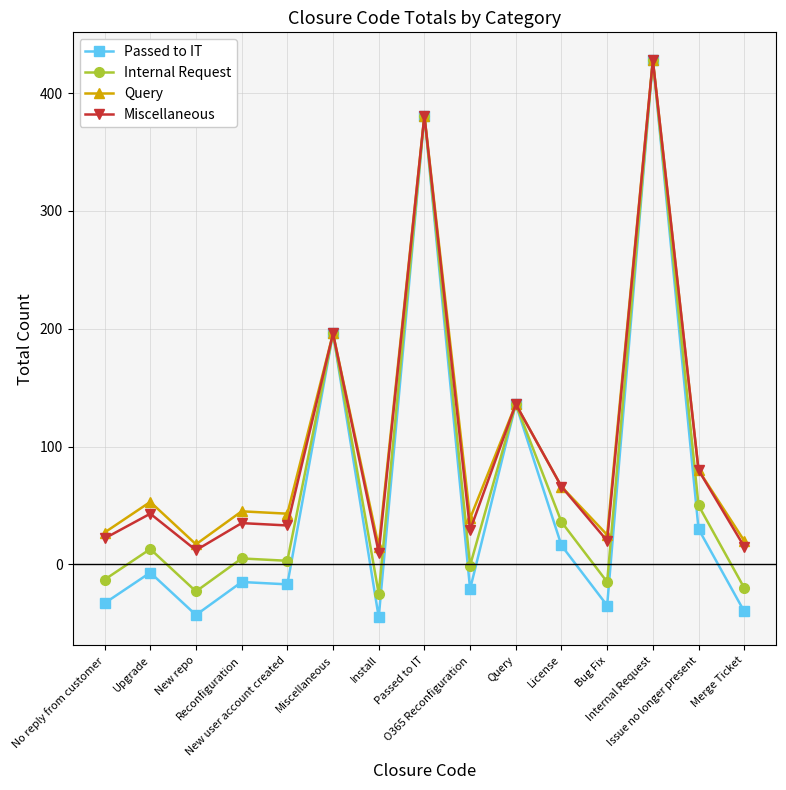

Is it true that Internal Request equals 79 at Issue no longer present?

False